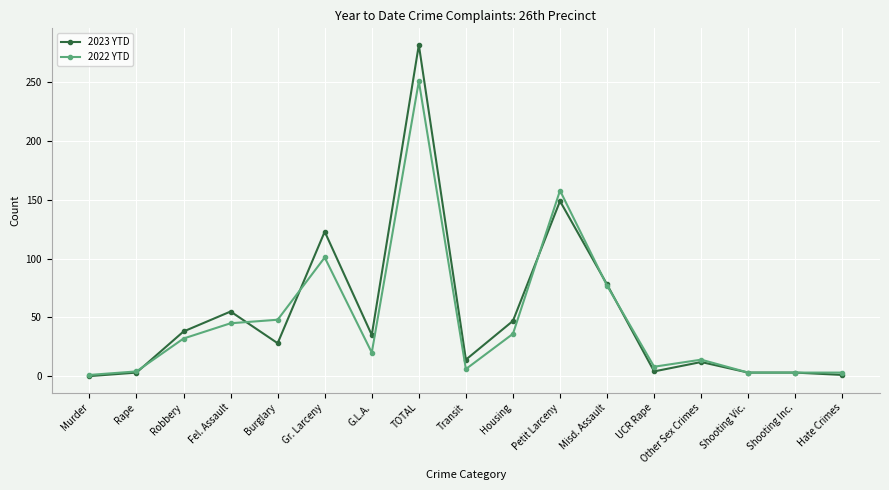

Which series has the largest range (max minus min)?

2023 YTD